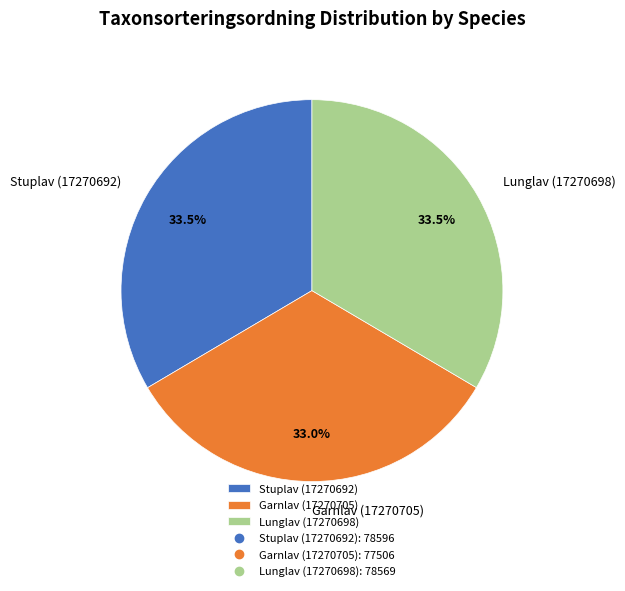

To the nearest percent, what is the average slice percentage?

33%